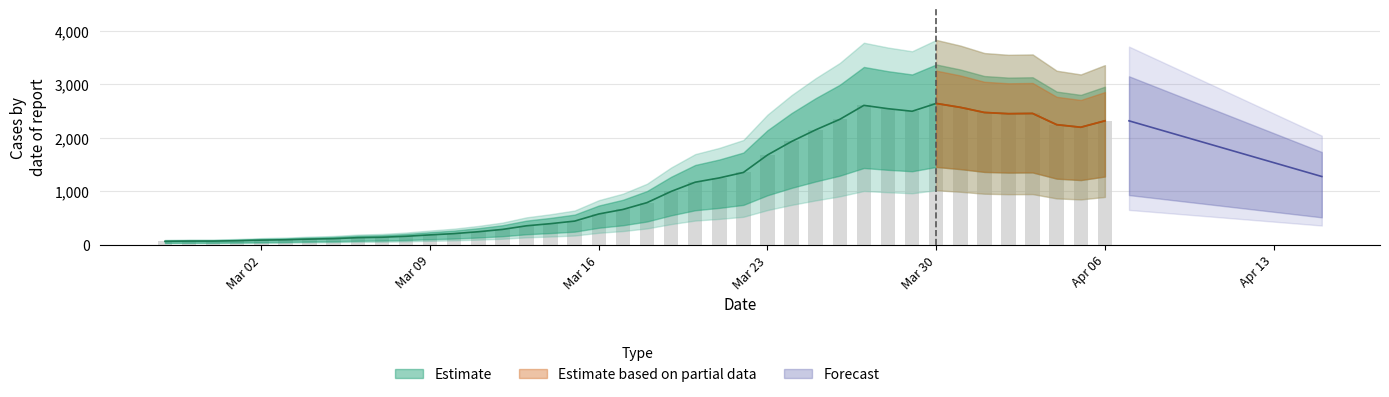

The value at 2020-03-25 is 2145. True or false?

True